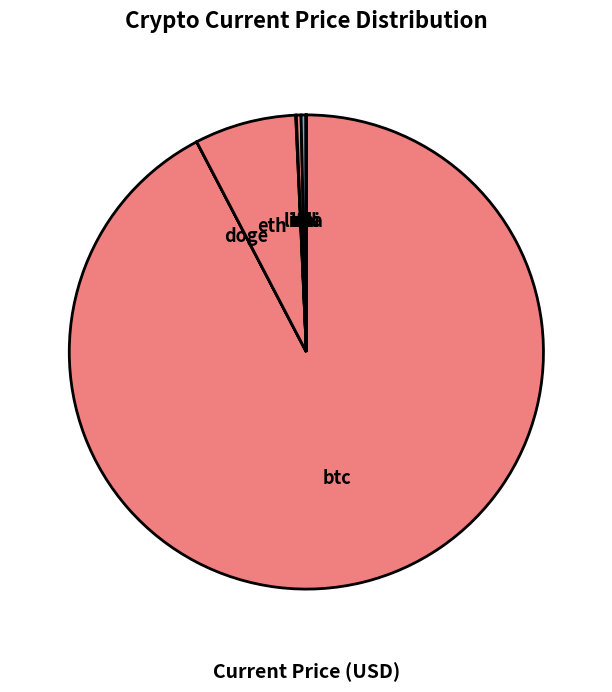

Approximately how many times larger is the value at ltc compared to sol?

1.0